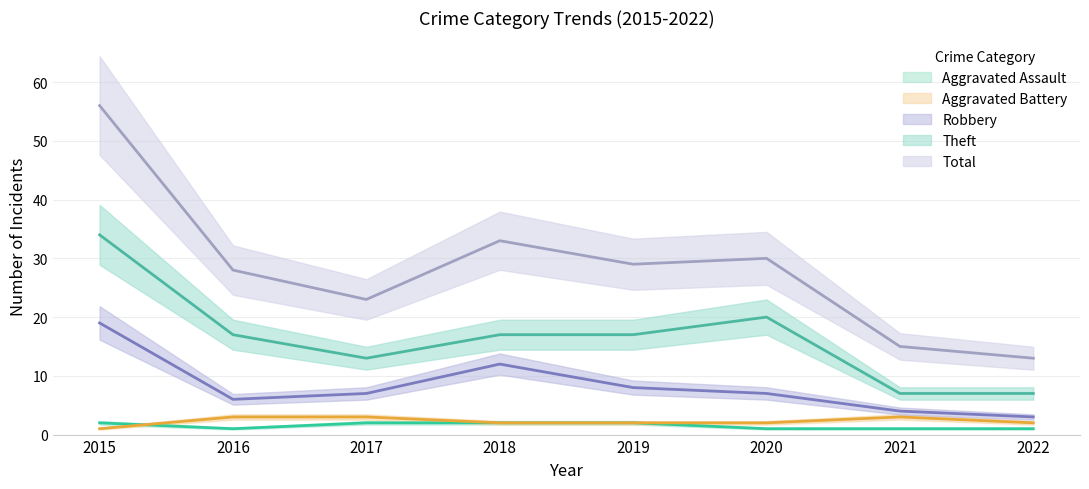

At which category does Robbery reach its first local valley?

2016